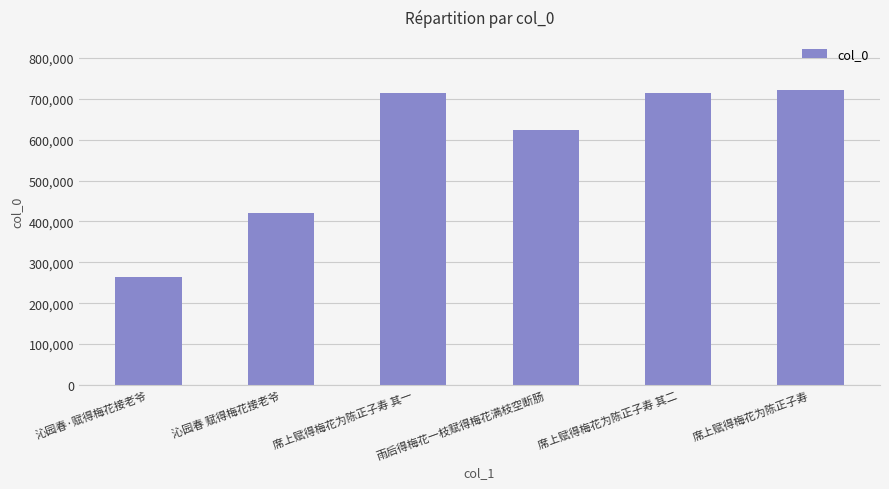

Where is the data nearest to the value 493338?

沁园春 赋得梅花接老爷